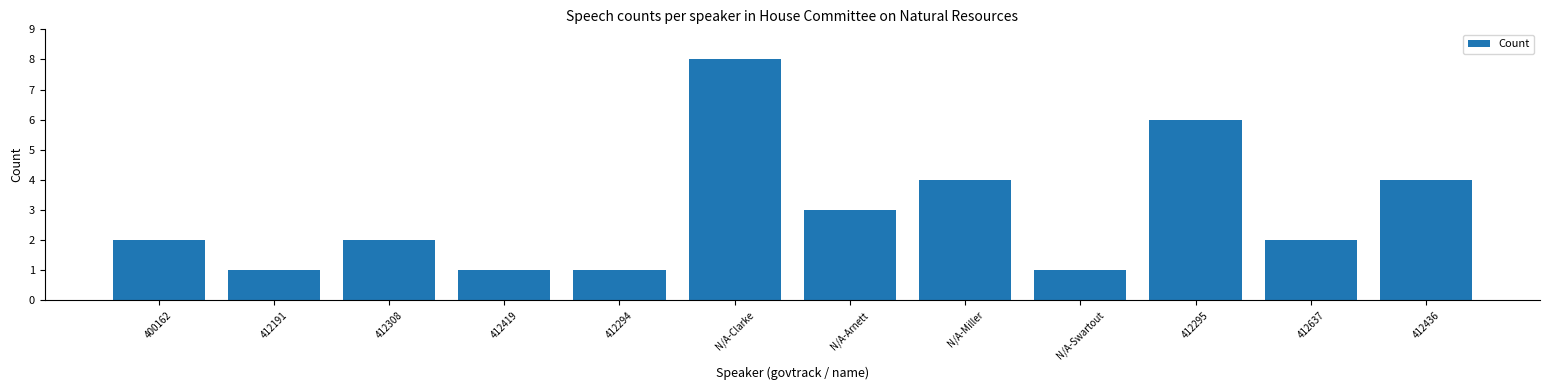

What is the change in value from N/A-Clarke to 412436?

-4